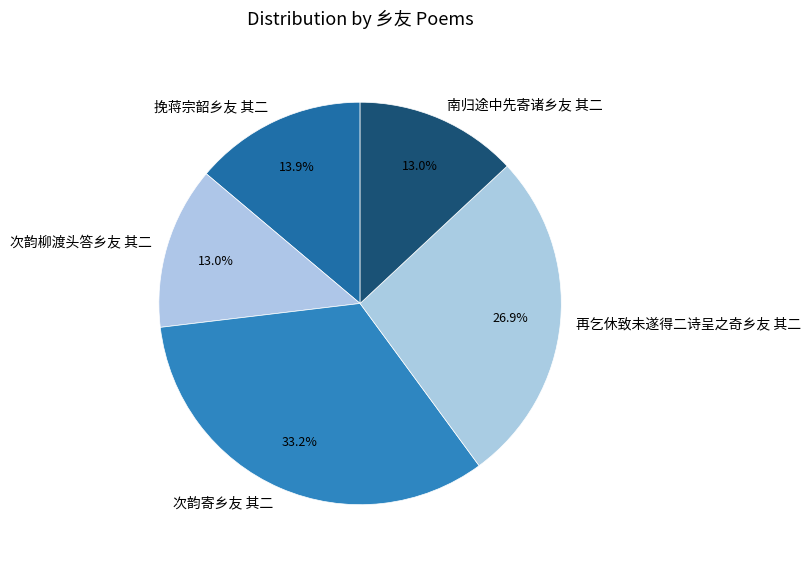

The 次韵寄乡友 其二 slice represents 40% of the pie. True or false?

False